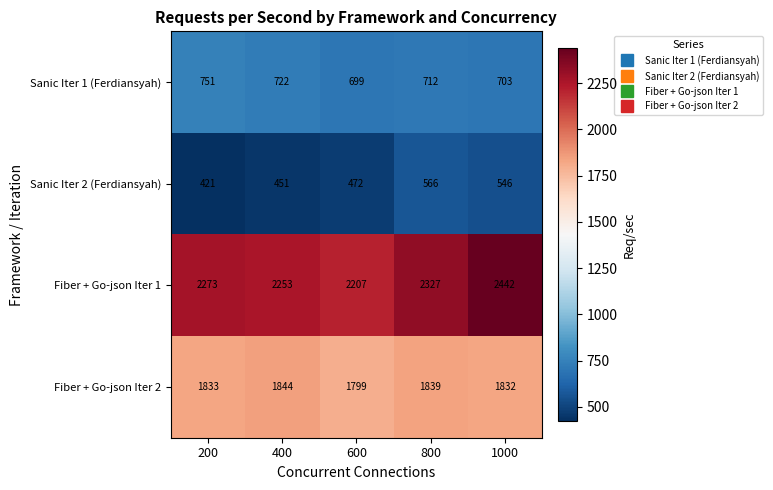

How many distinct data groups are displayed?

4